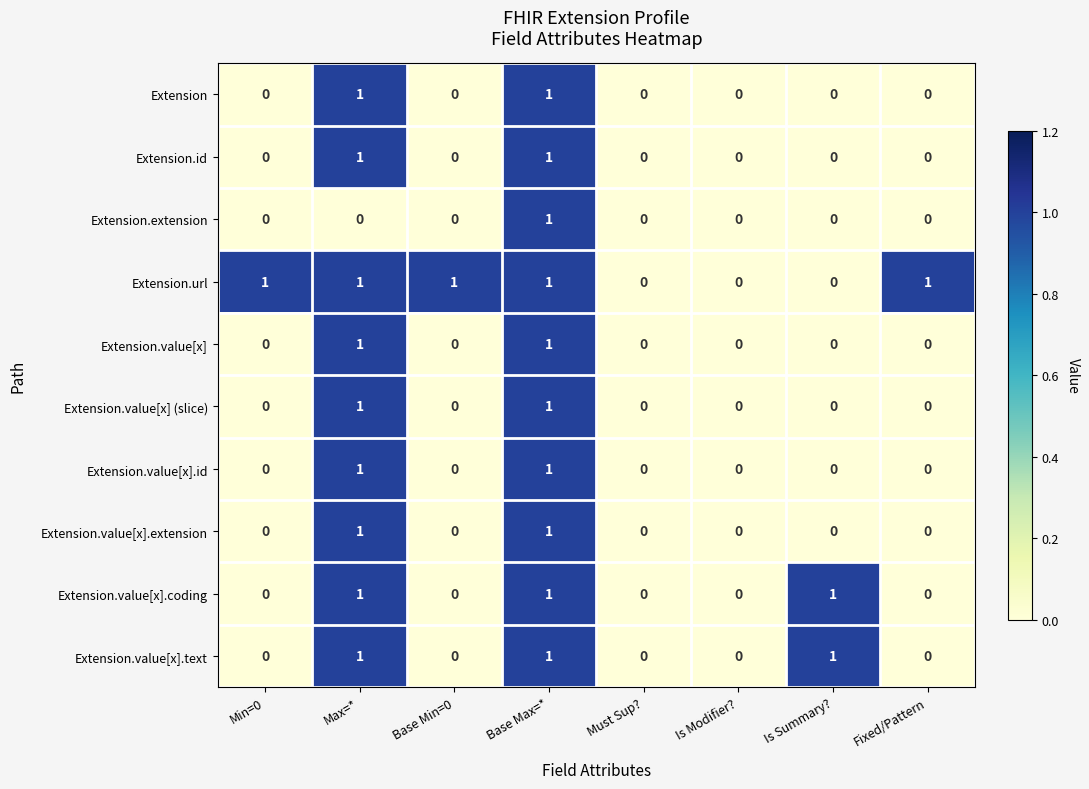

The Extension.value[x] series shows 1 at Fixed/Pattern. True or false?

False